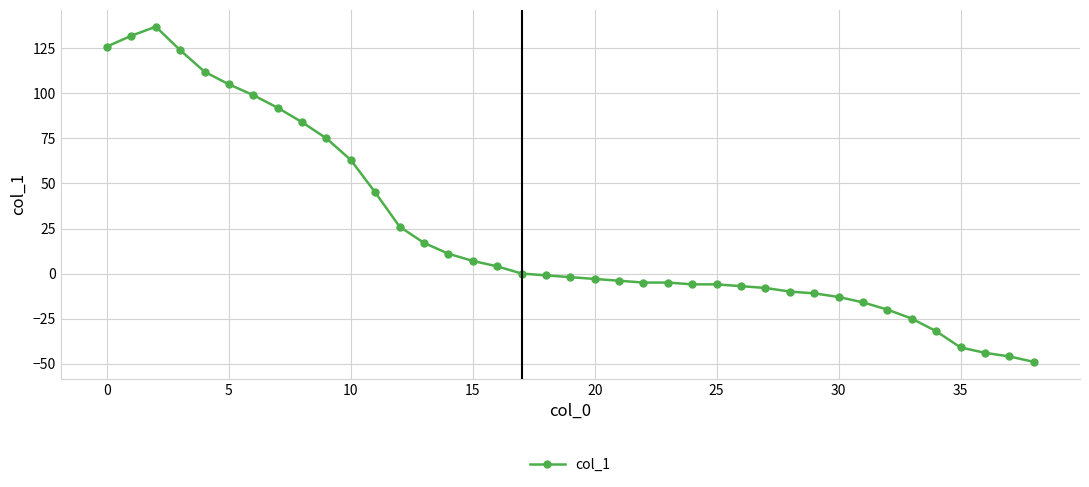

What is the sum of all values?

905